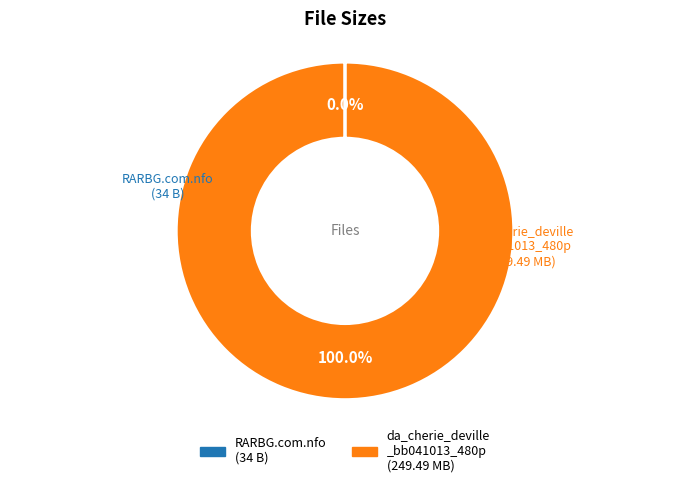

Does any single category account for the majority?

Yes